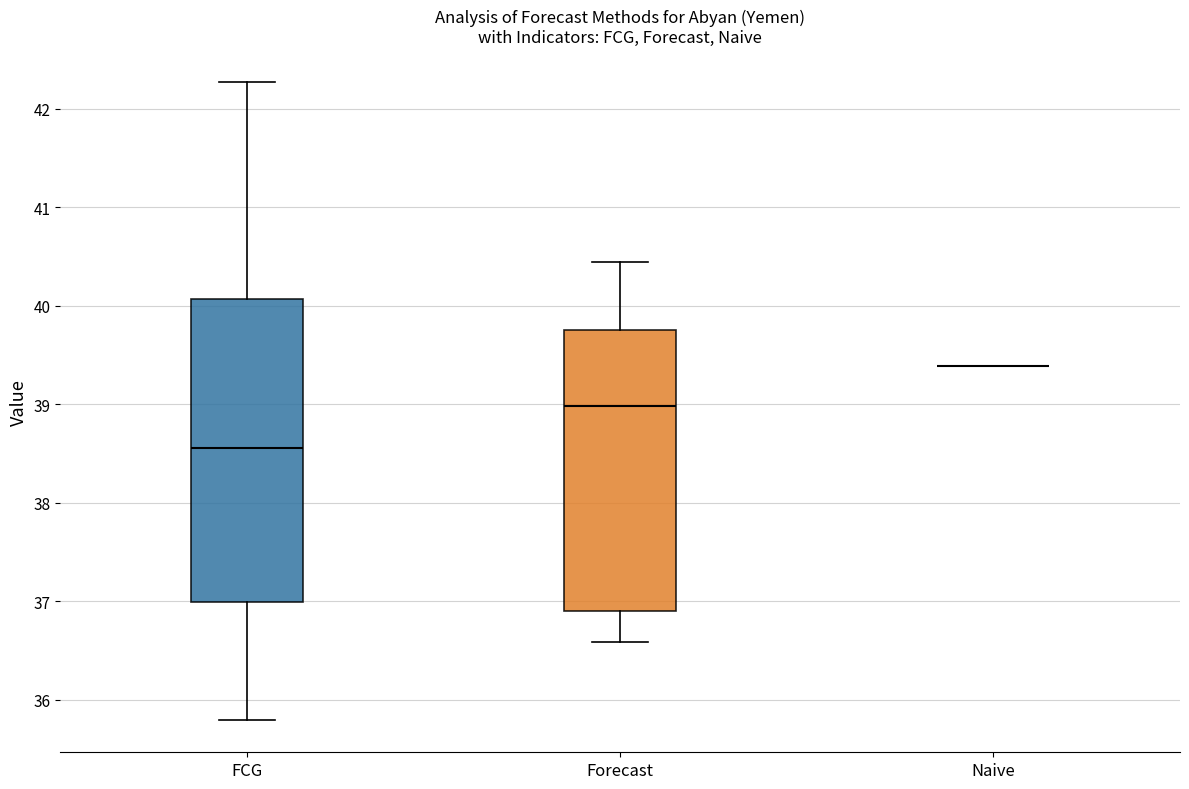

Reading left to right, transcribe this box plot: for each box, give where its median line is, the range the box spans, and where its two whiskers end, as read against the y-axis. The values are not printed on the chart, so give them approximately, as read against the axis.

FCG: median 38.6, box 37.0 to 40.1, whiskers 35.8 to 42.3
Forecast: median 39.0, box 36.9 to 39.7, whiskers 36.6 to 40.4
Naive: box collapsed to a line at 39.4, whiskers 39.4 to 39.4